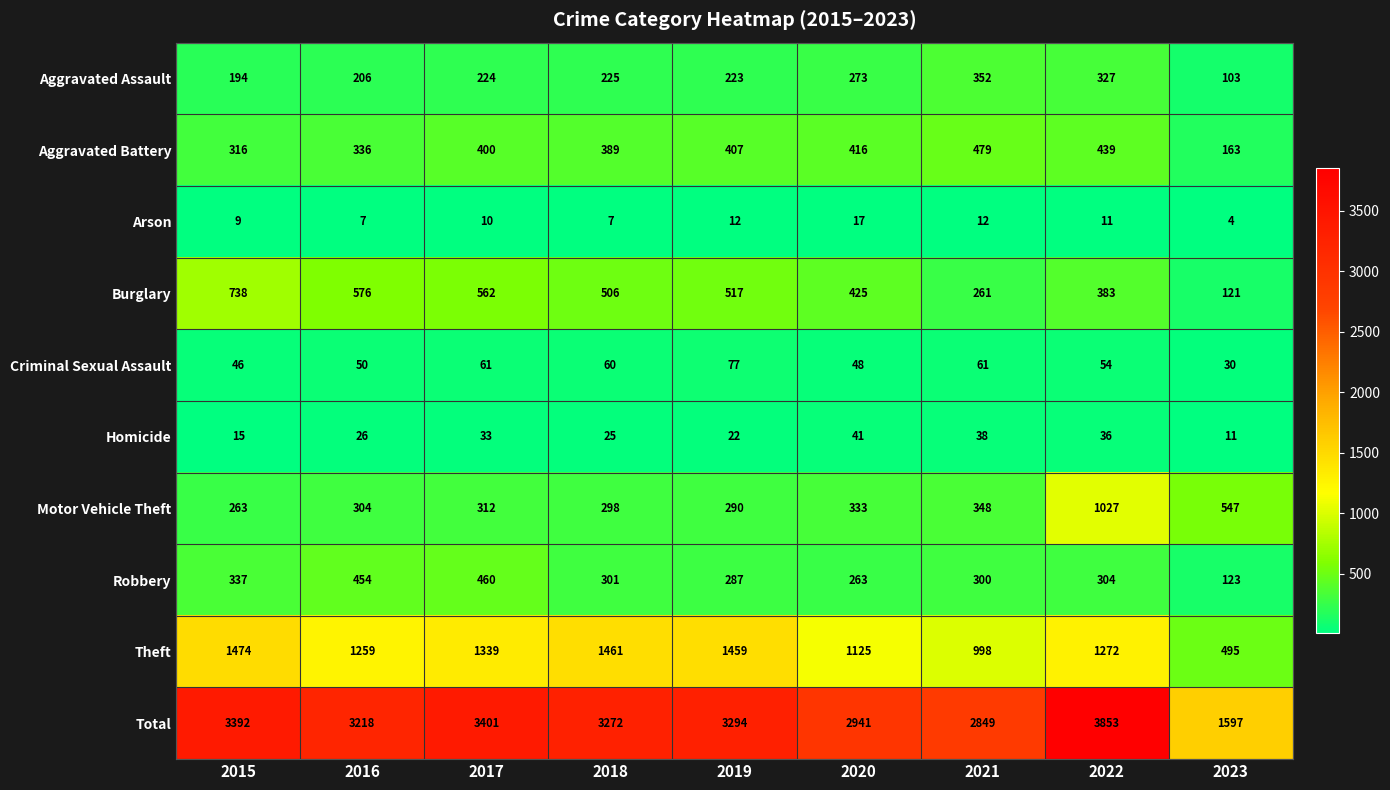

What is the approximate value of Arson at 2019, to the nearest 10?

10